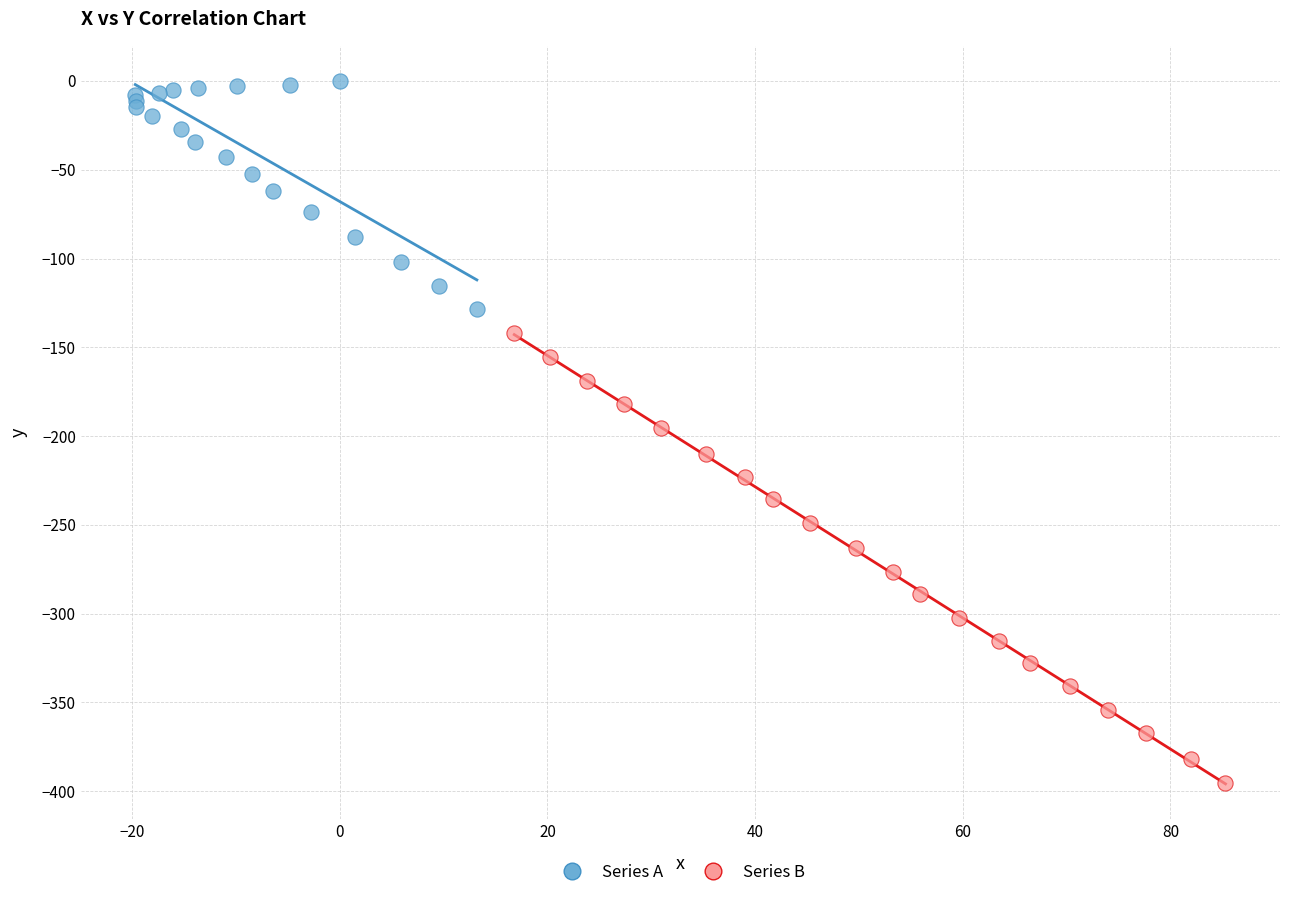

Which series contains the highest Y value?

Series A